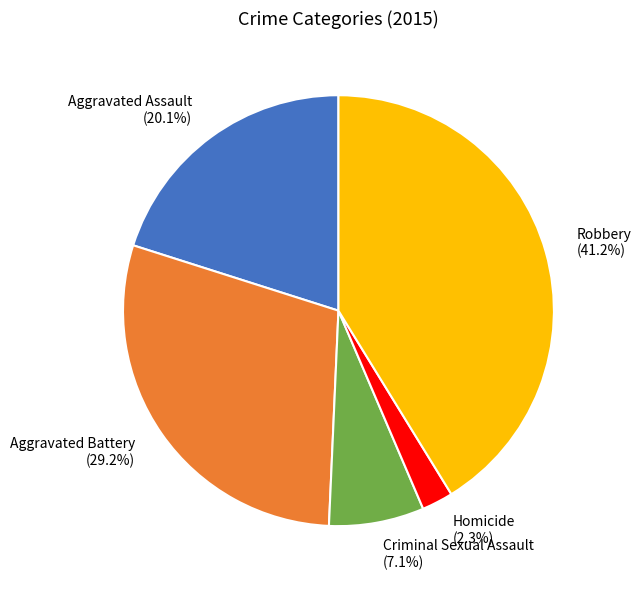

What percentage is the Aggravated Assault slice, to the nearest percent?

20%